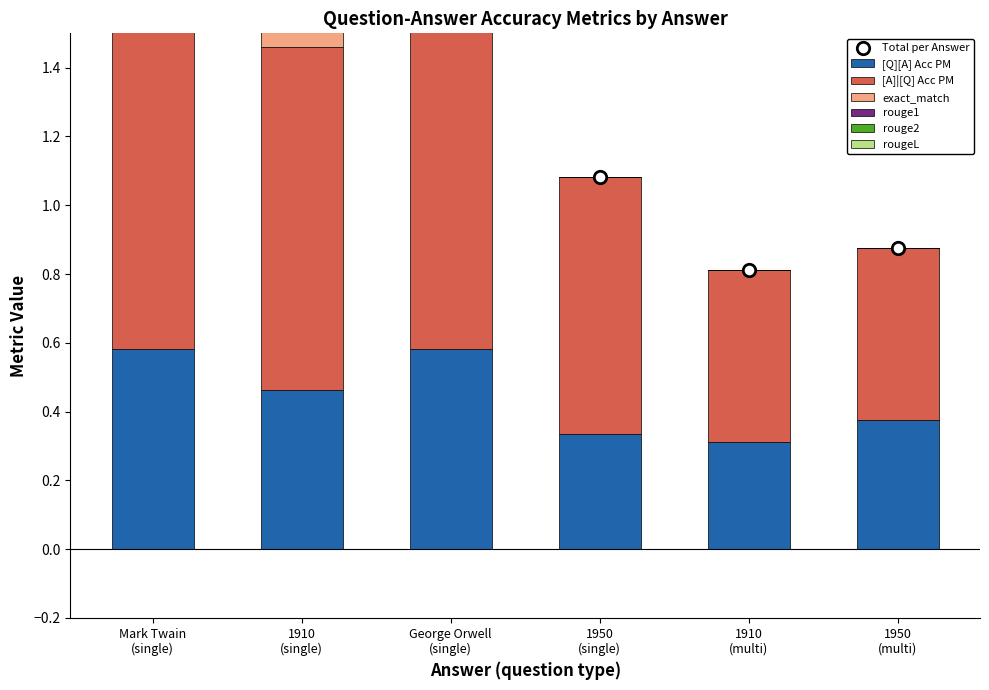

Is the value of rouge2 at 1910 (multi) greater than the value of exact_match at 1910 (multi)?

No